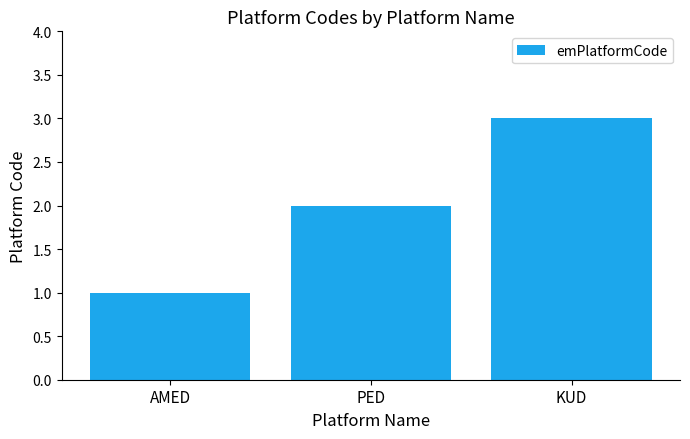

List the labels in order of value, smallest first.

AMED, PED, KUD